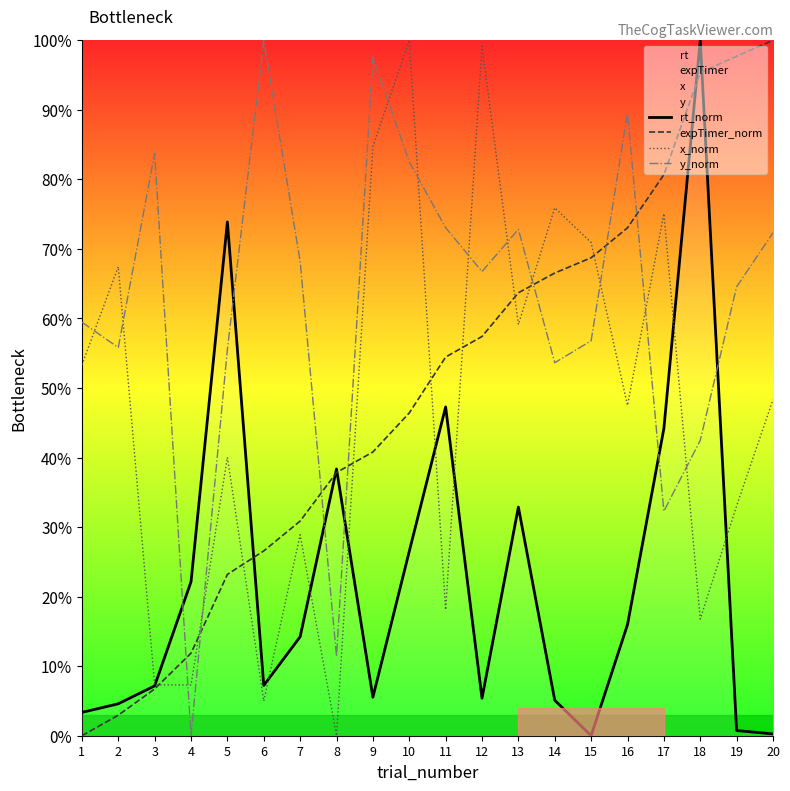

What is the difference between the y_norm values at 5 and 15?

1.2